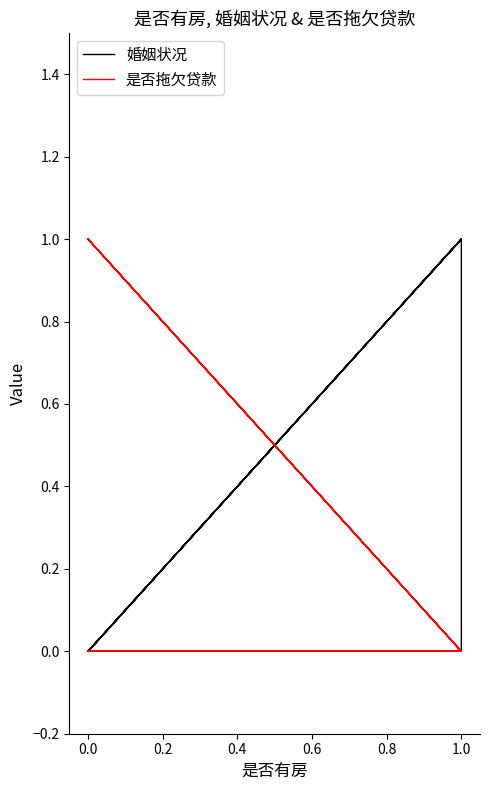

What position from the left is 0.0?

2